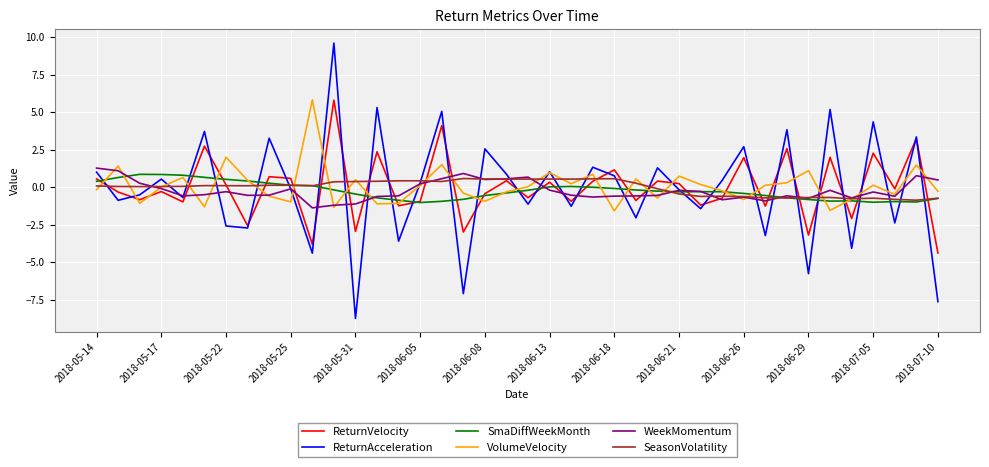

Which series has the largest range (max minus min)?

ReturnAcceleration